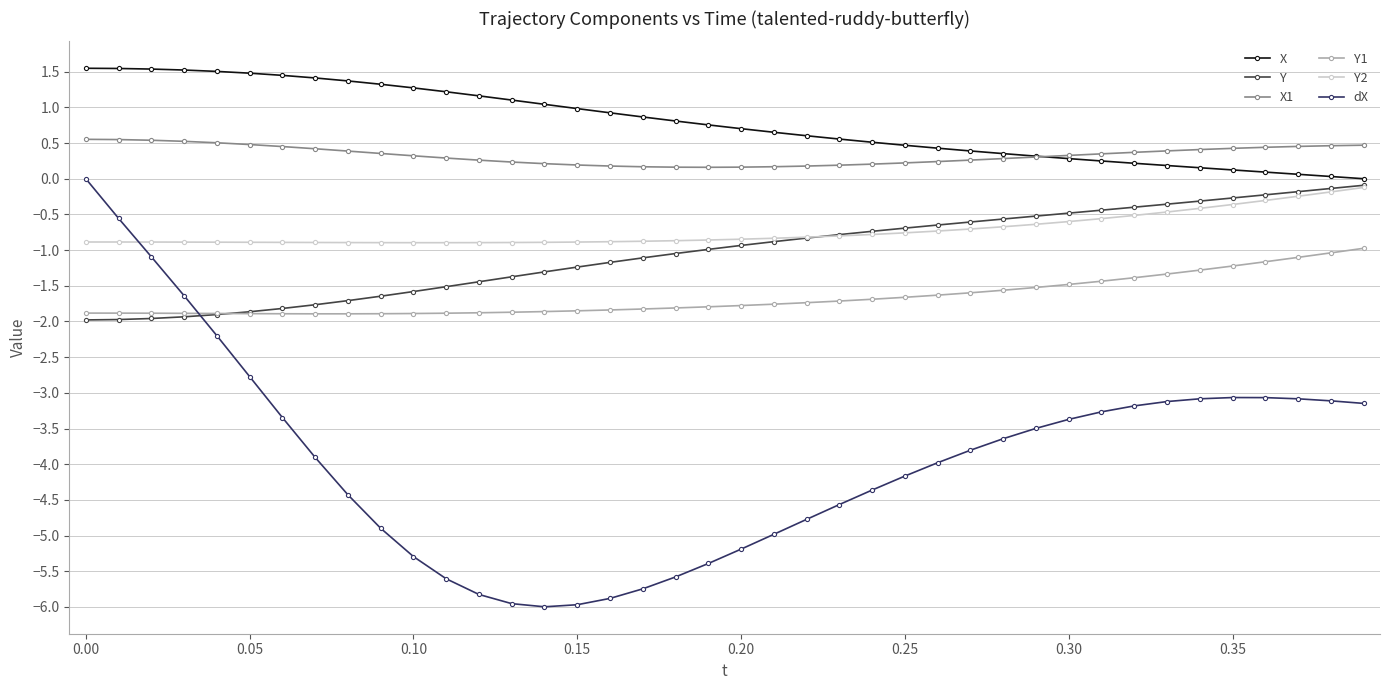

What is the smallest value displayed?

-6.0